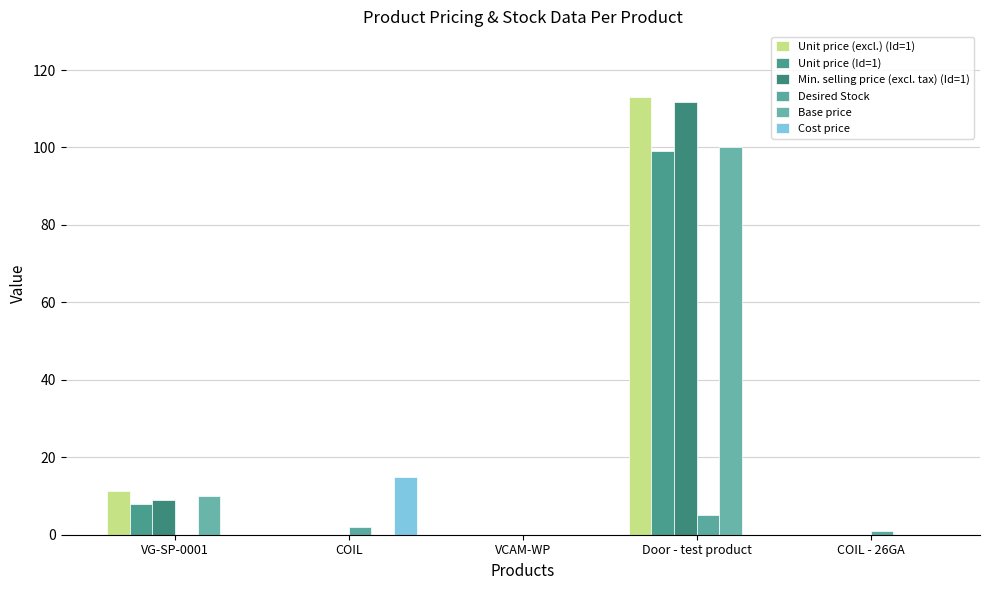

How many groups of bars are there?

5